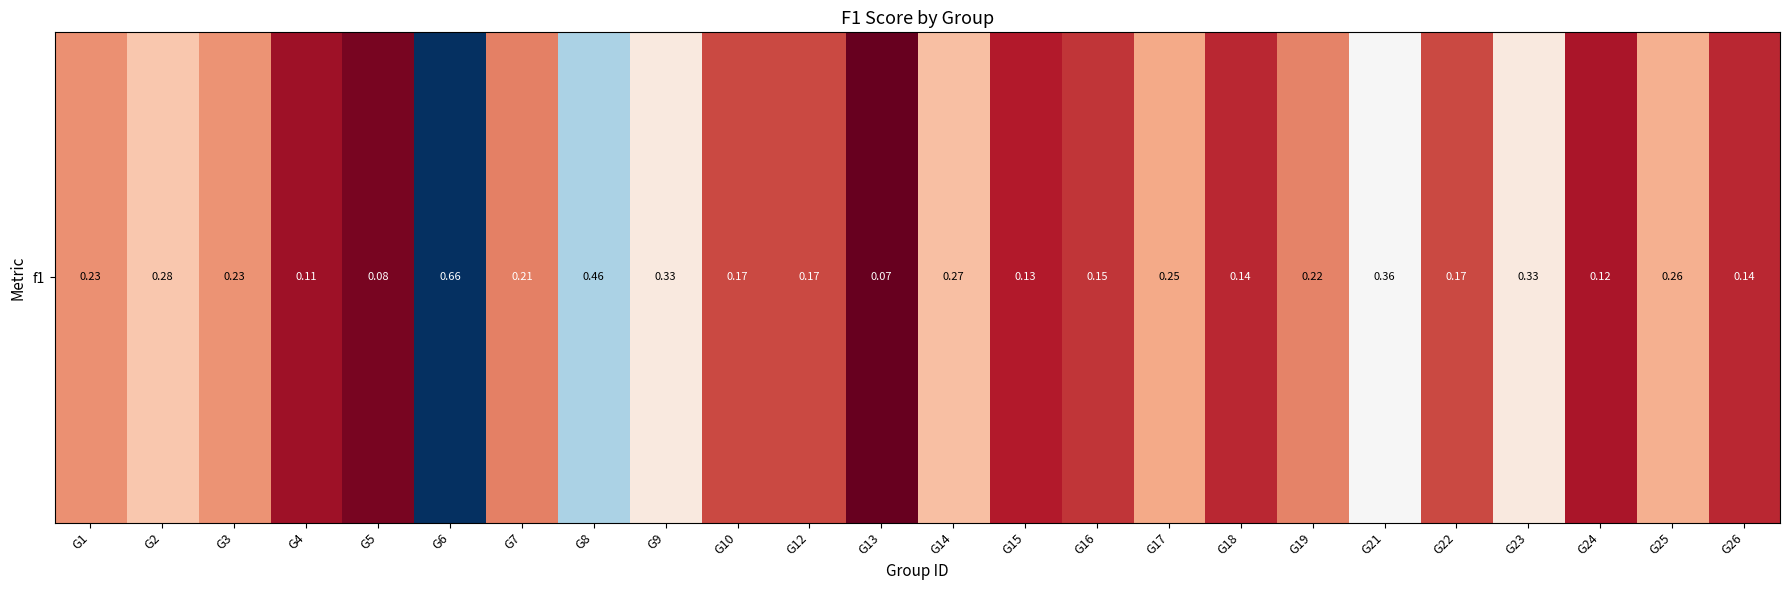

At which category does the chart reach its peak across all series?

G6